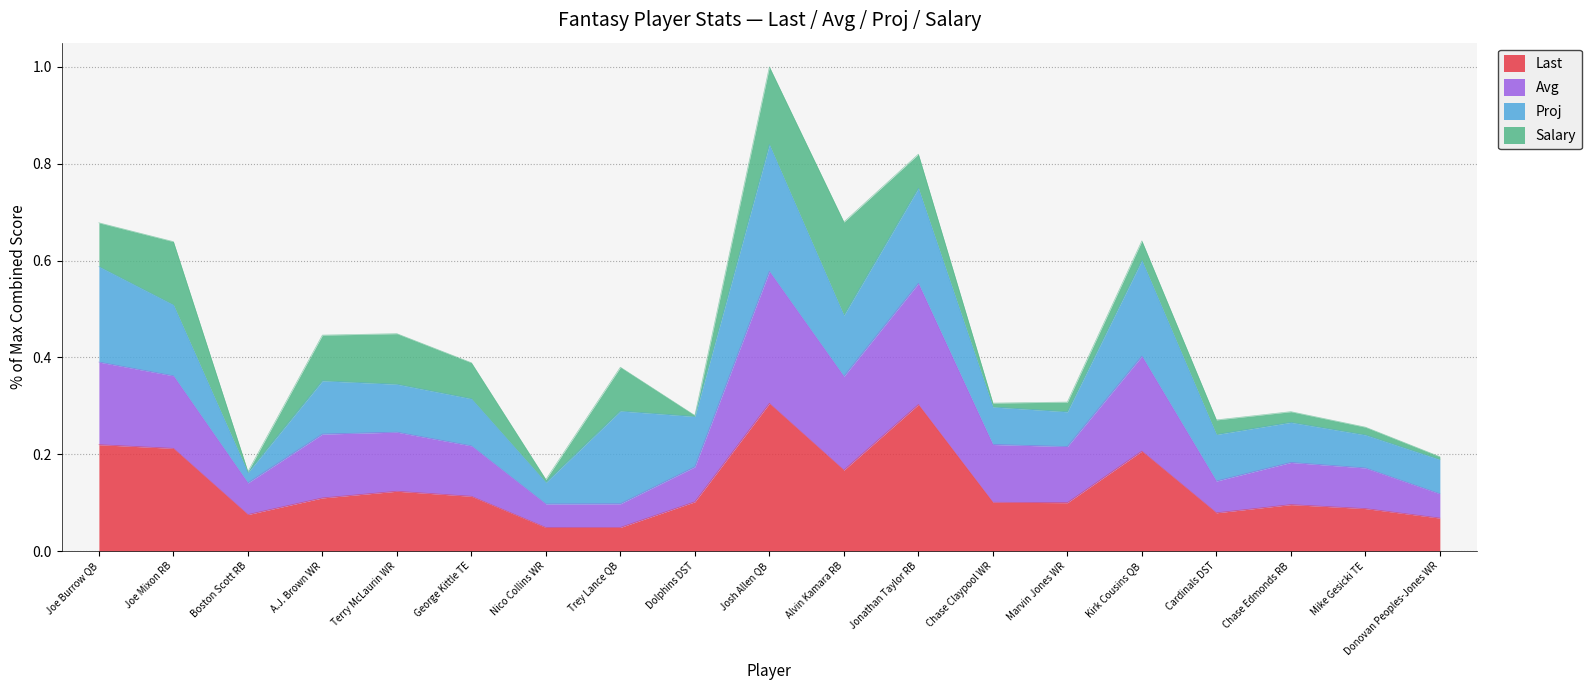

What is the value of the Last point at the 19th from the left?

0.1